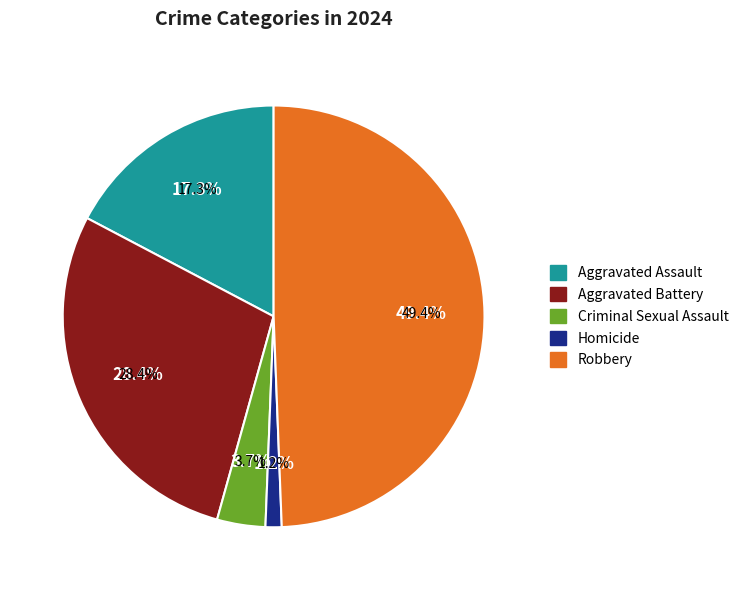

Which slice is the largest?

Robbery